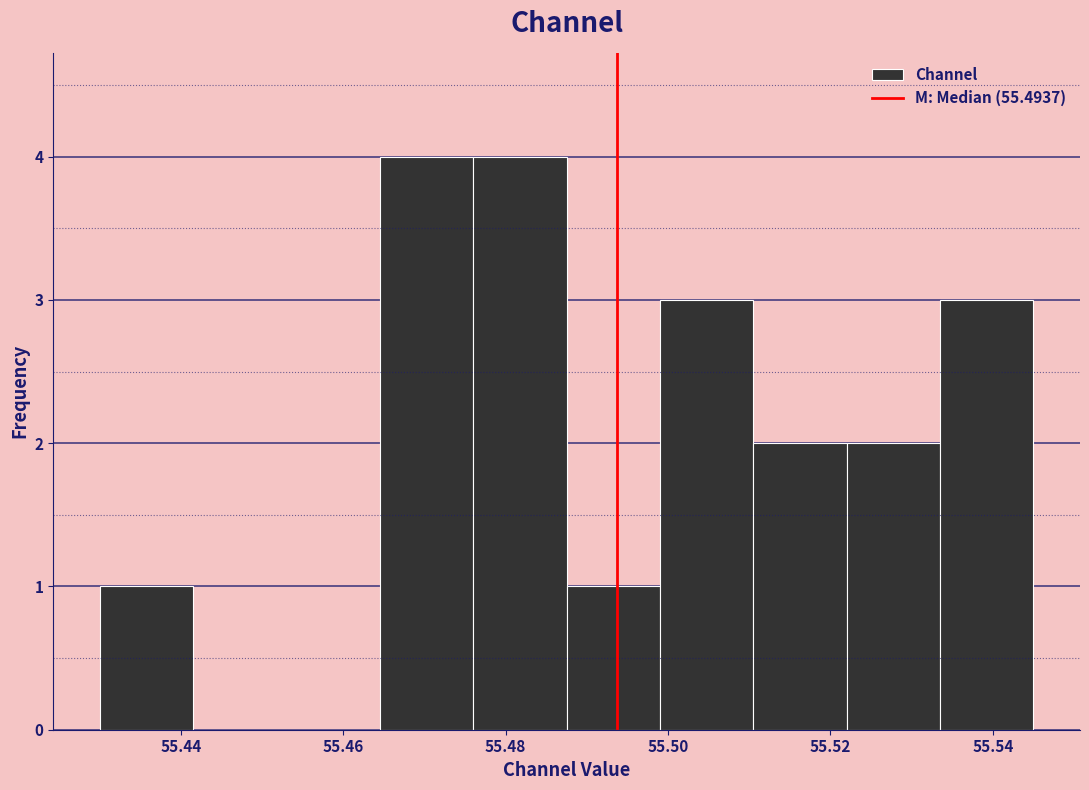

Reading left to right, list every bar in this chart as the range it spans on the x-axis followed by its height. Neither the bar edges nor the heights are printed on the chart, so give them approximately, as read against the axes.

55.430 to 55.442: 1
55.442 to 55.454: 0
55.454 to 55.464: 0
55.464 to 55.476: 4
55.476 to 55.488: 4
55.488 to 55.500: 1
55.500 to 55.510: 3
55.510 to 55.522: 2
55.522 to 55.534: 2
55.534 to 55.544: 3